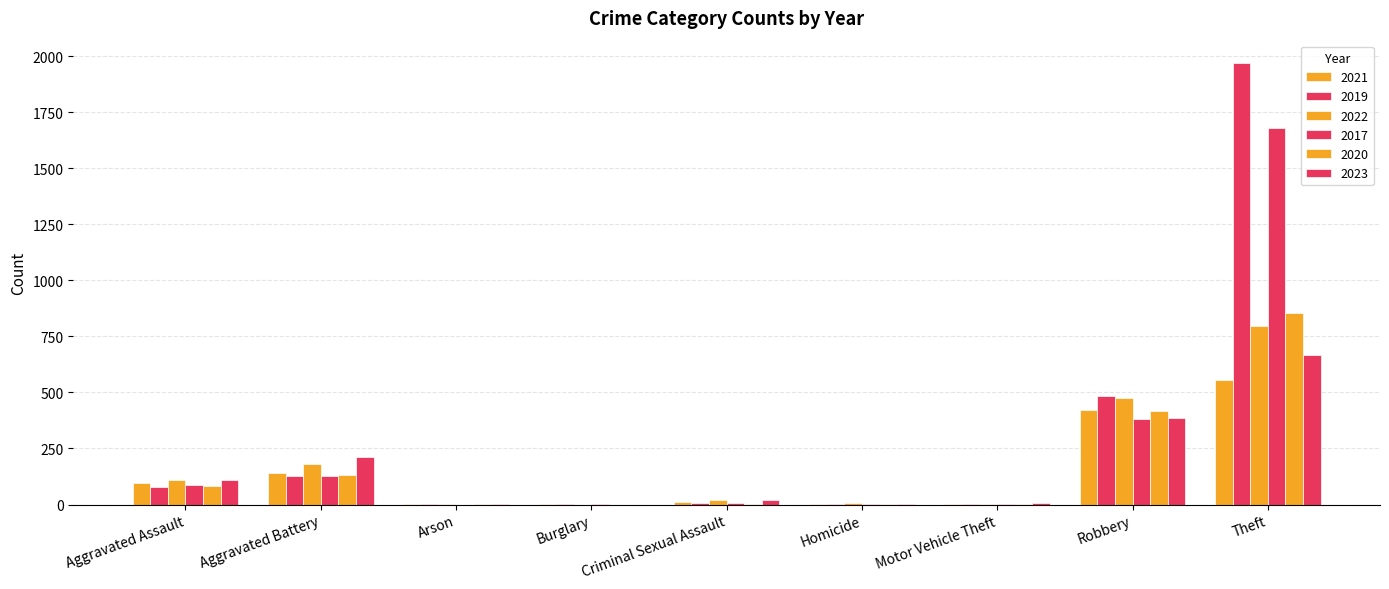

Does the chart contain stacked bars?

No